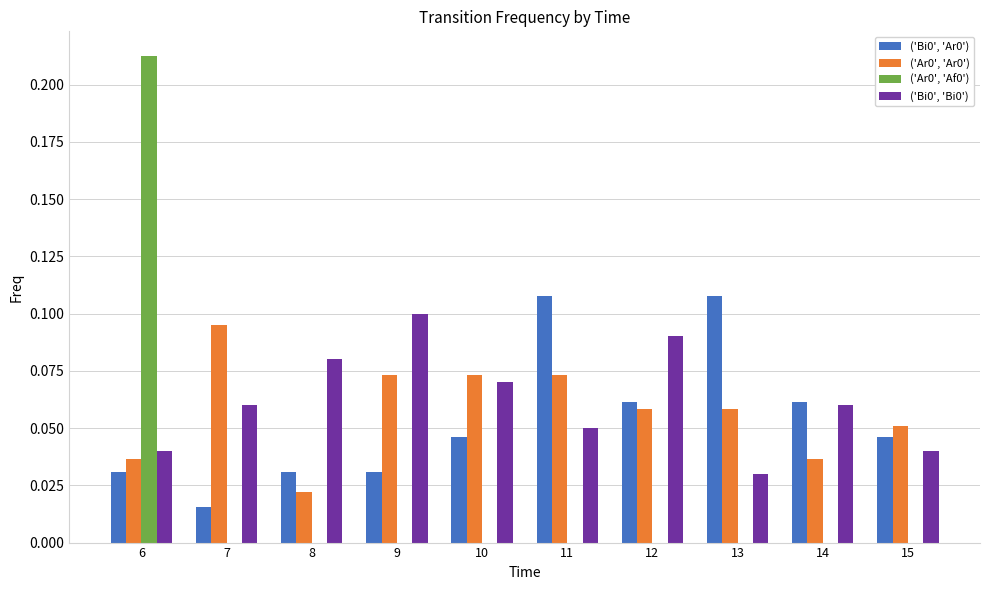

Which category has the highest value across all series?

6